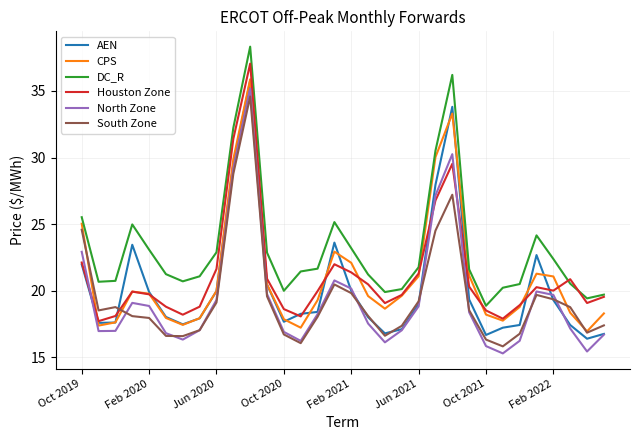

What is the maximum value for North Zone?

35.2